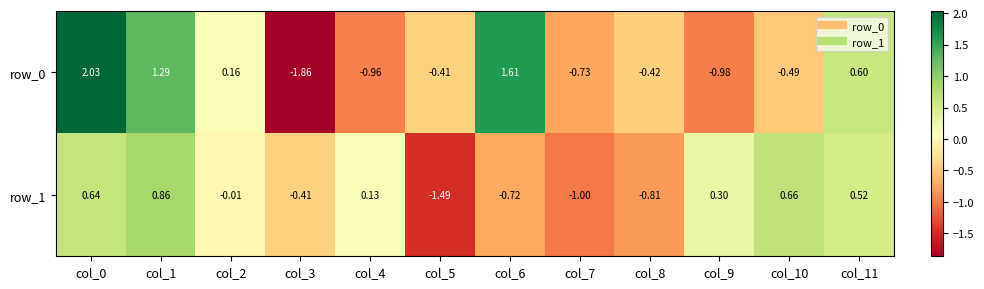

Where is row_1 nearest to the value 0?

col_2